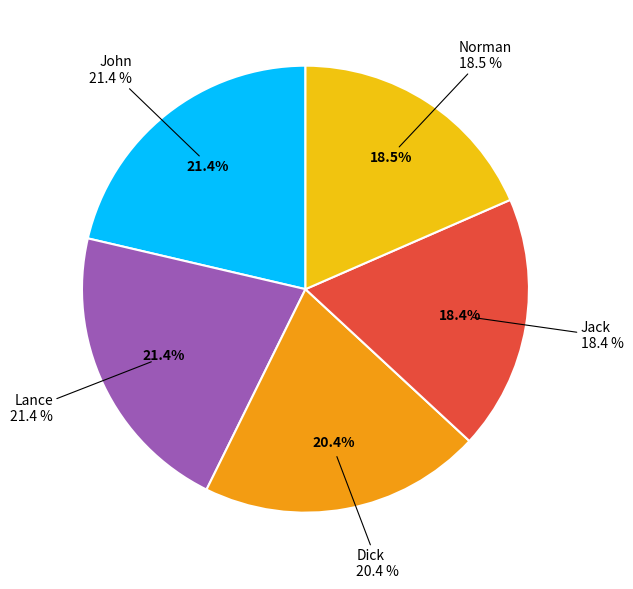

To the nearest percent, what is the difference between the John and Dick slice percentages?

1%